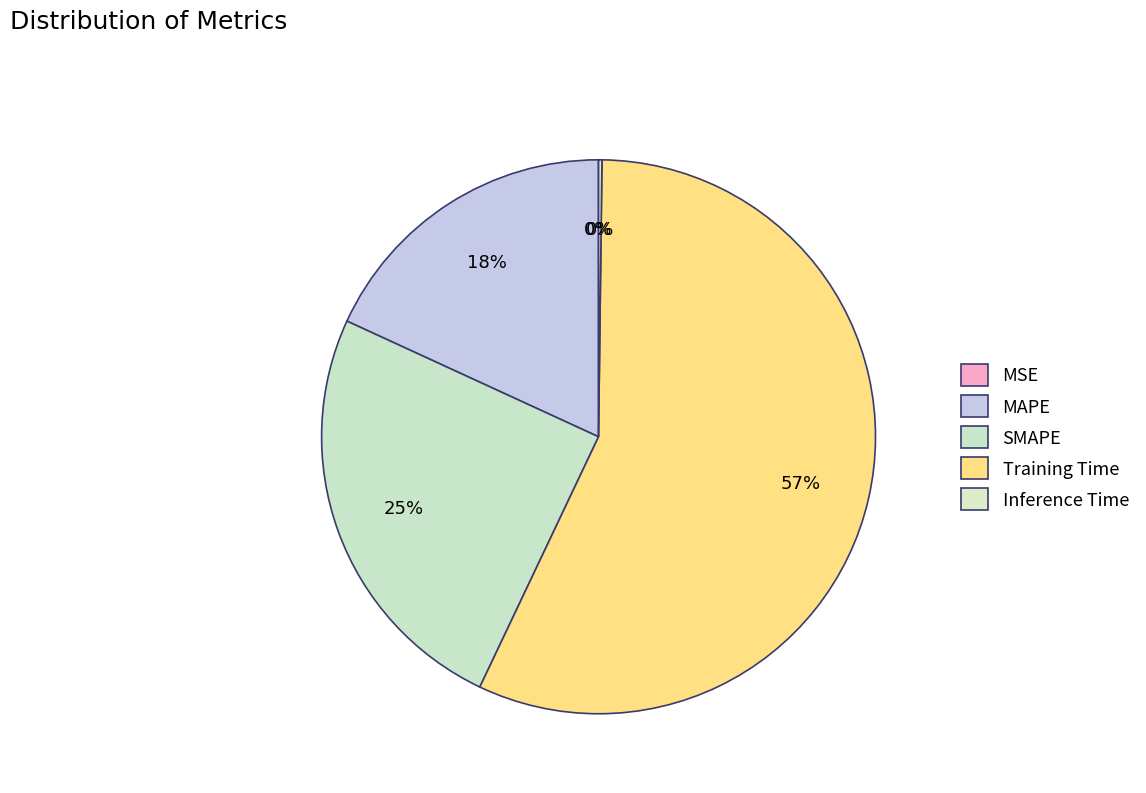

Does Training Time account for over 50% of the chart?

Yes